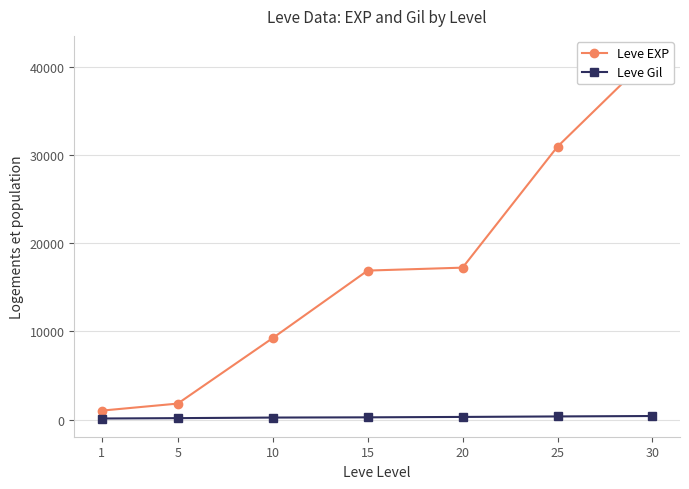

What is the total value across all series at 5?

1960